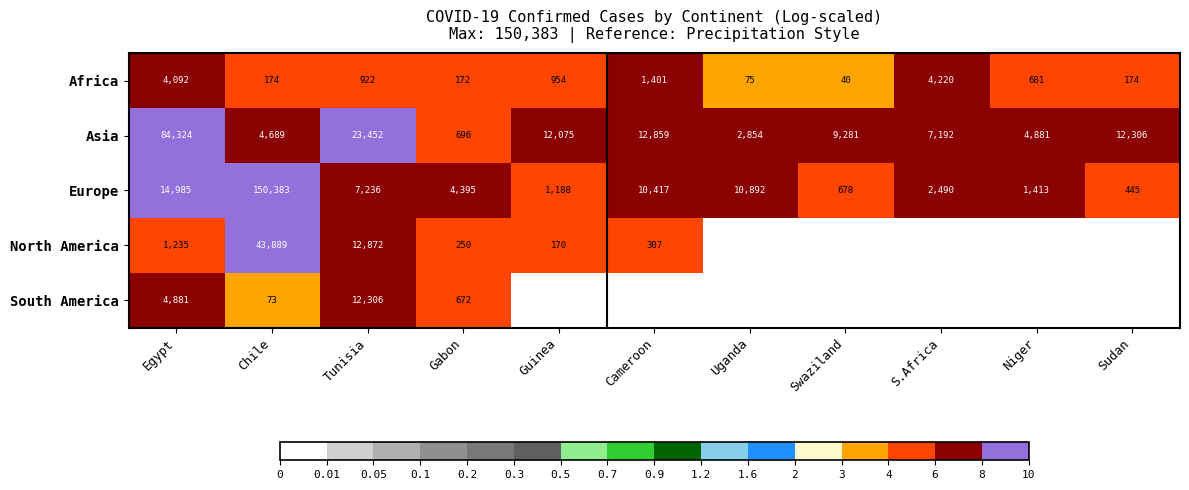

What is the difference between the Asia values at Cameroon and Uganda?

10005